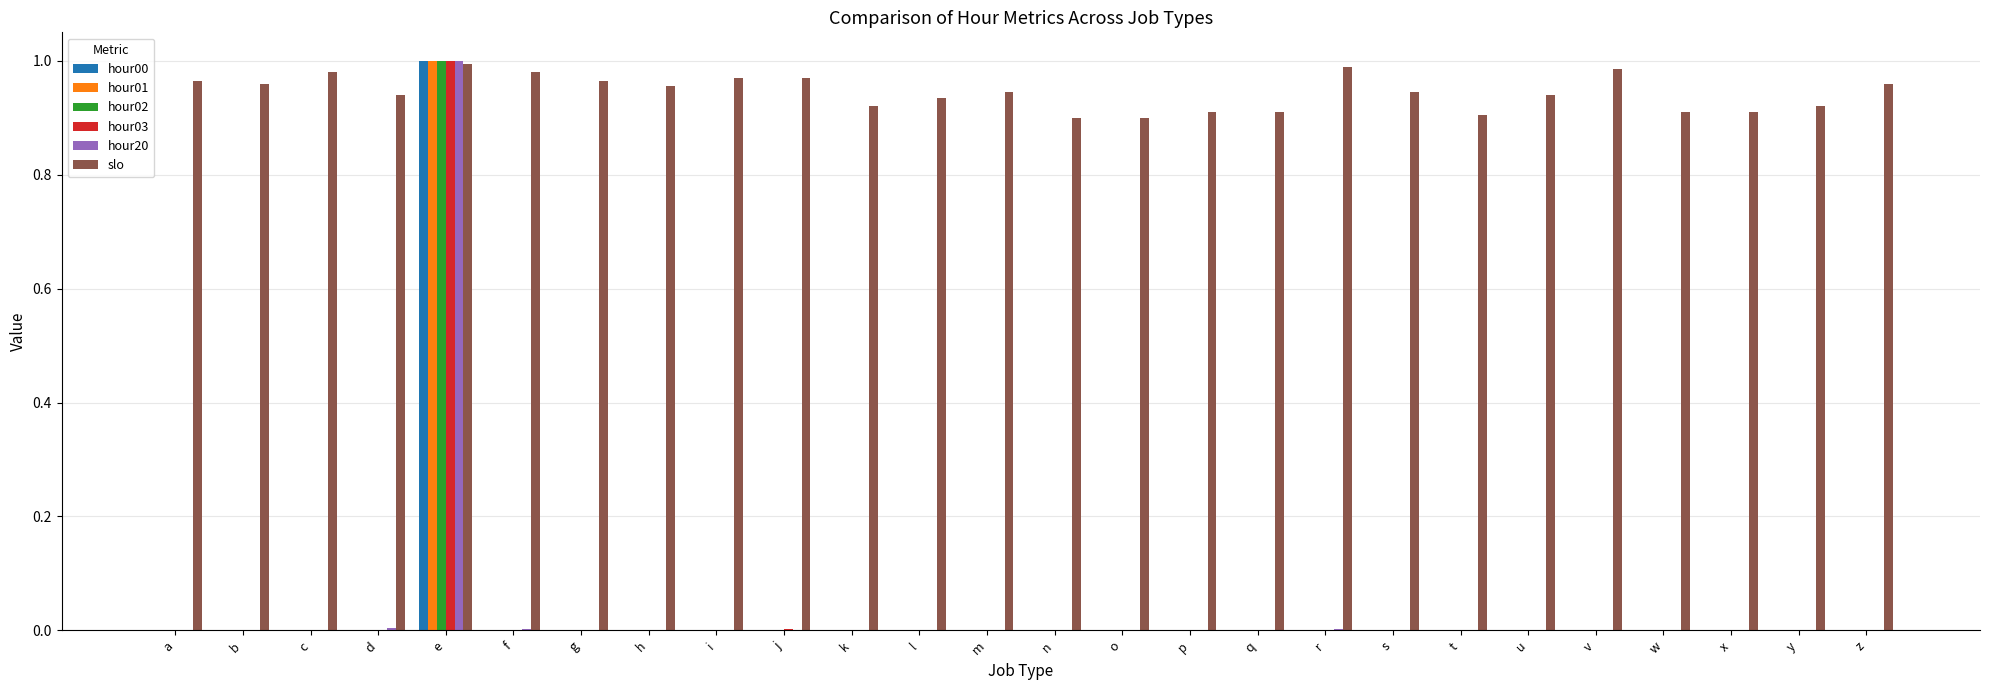

Which series has the largest total across all categories?

slo